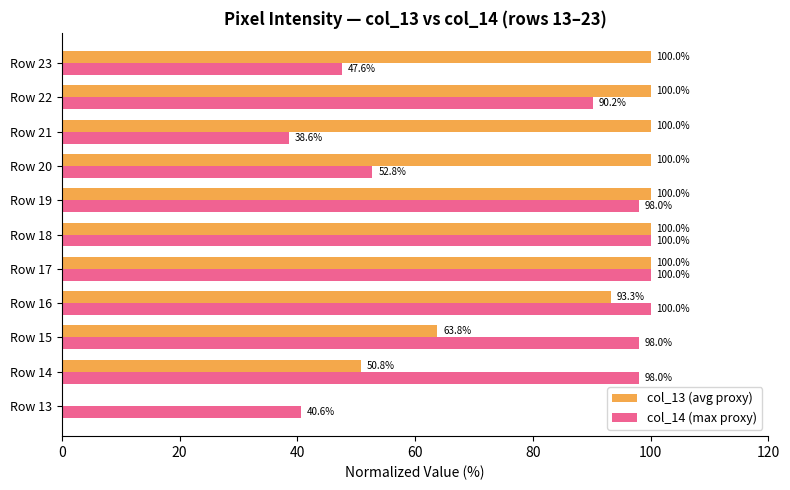

The col_13 (avg proxy) series shows 161.4 at Row 19. True or false?

False